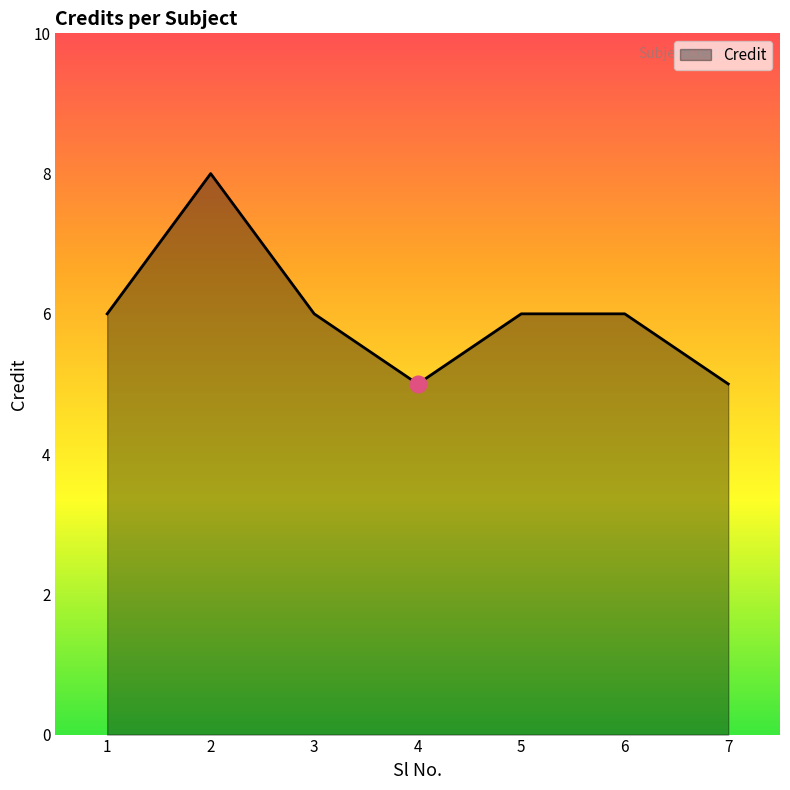

What is the maximum value shown in the chart?

8